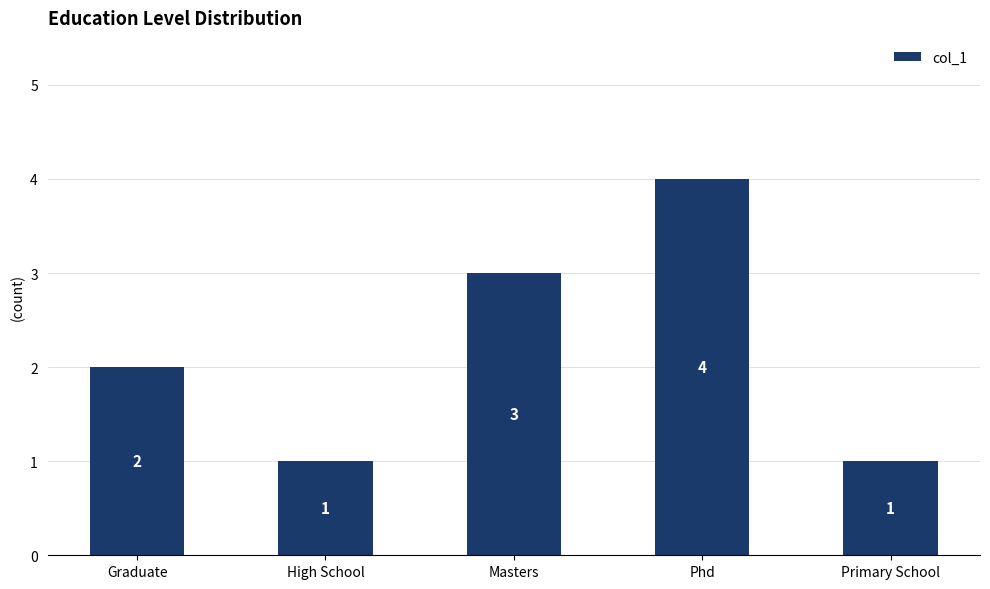

Reading left to right, what are all the values shown in this chart?

2	1	3	4	1